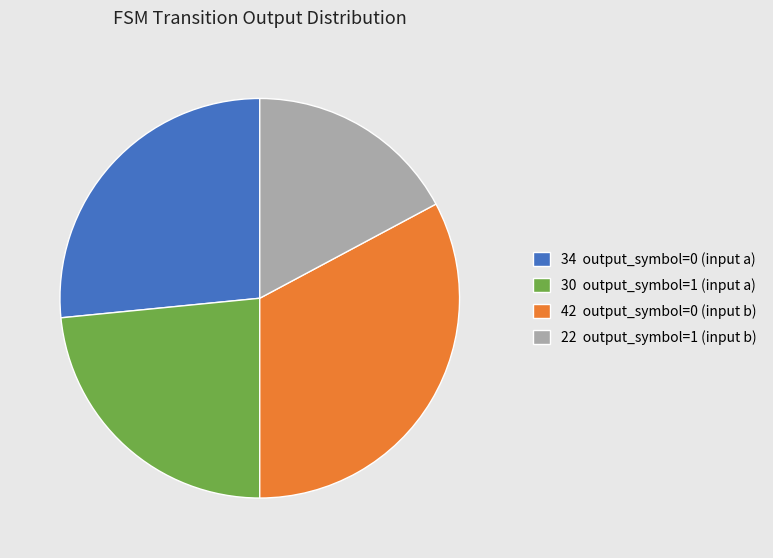

Is there any slice that represents more than half of the pie?

No